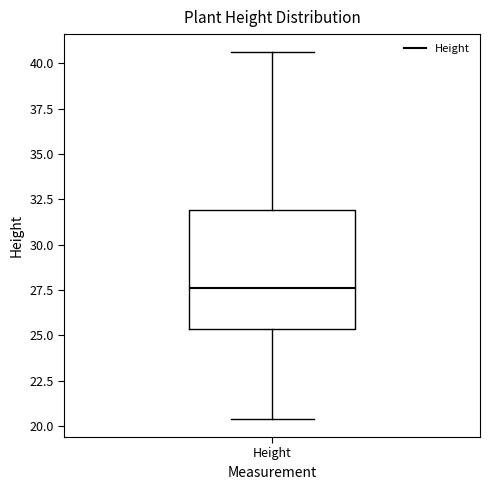

Where does the lower whisker of the box for Height end on the y-axis? The values are not printed on the chart, so give them approximately, as read against the axis.

20.5